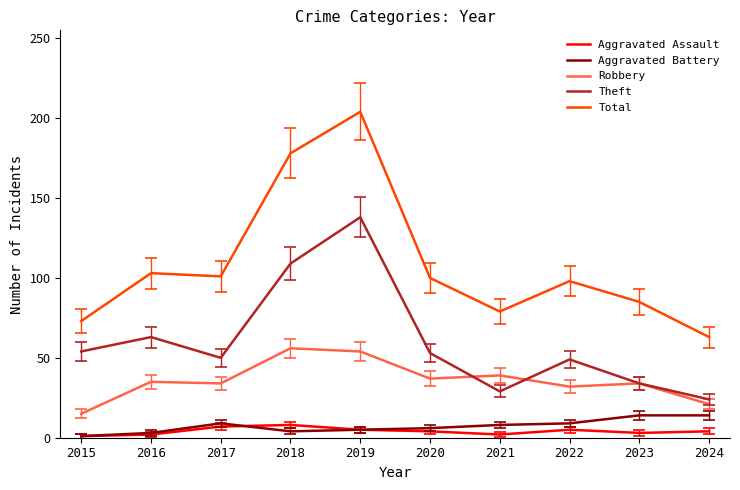

At which category is the sum across all series the highest?

2019